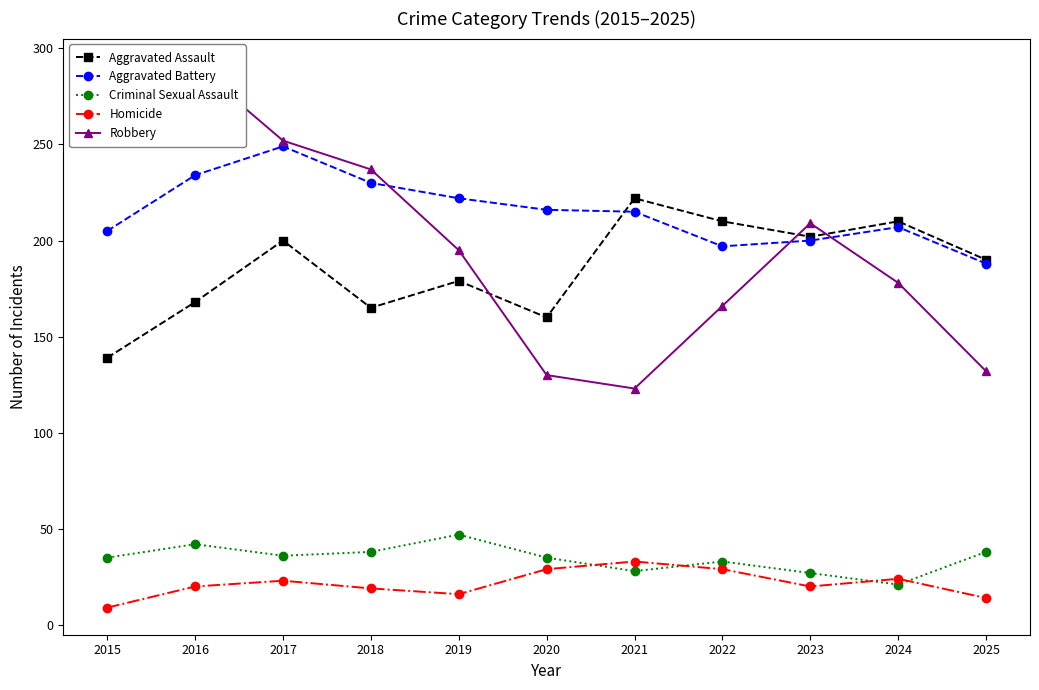

At how many categories does at least one series exceed 258?

2